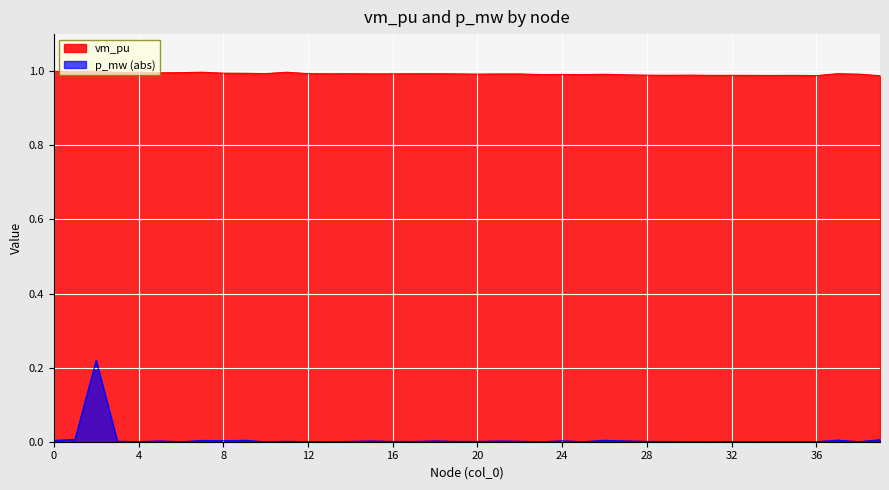

Is it true that the value at 37 is 0.5?

False